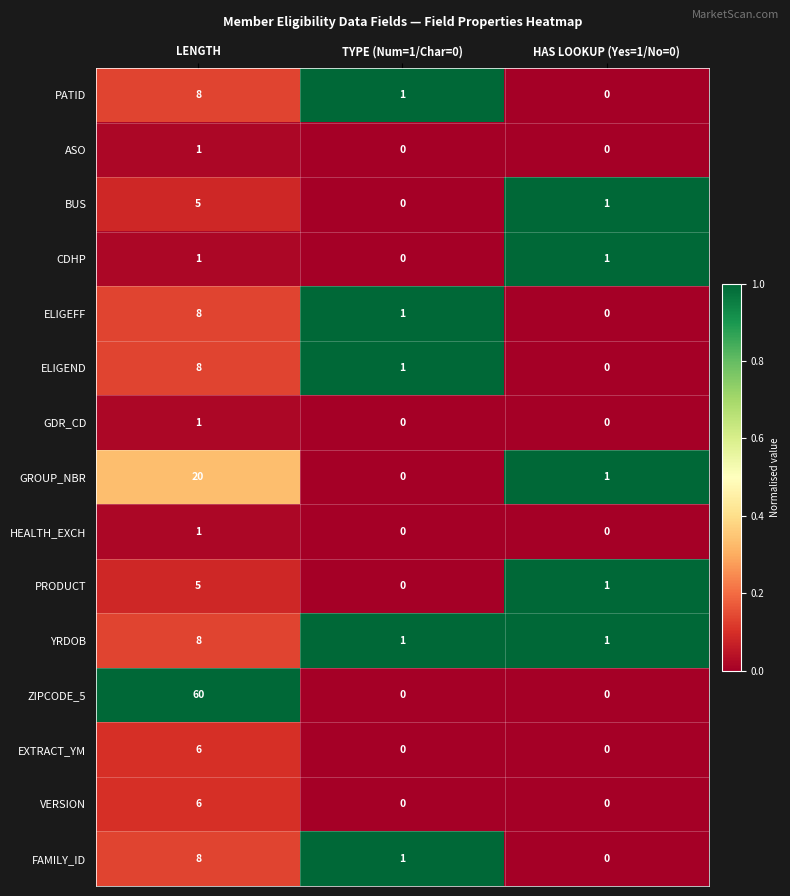

At which label is PRODUCT closest to 2?

HAS LOOKUP (Yes=1/No=0)